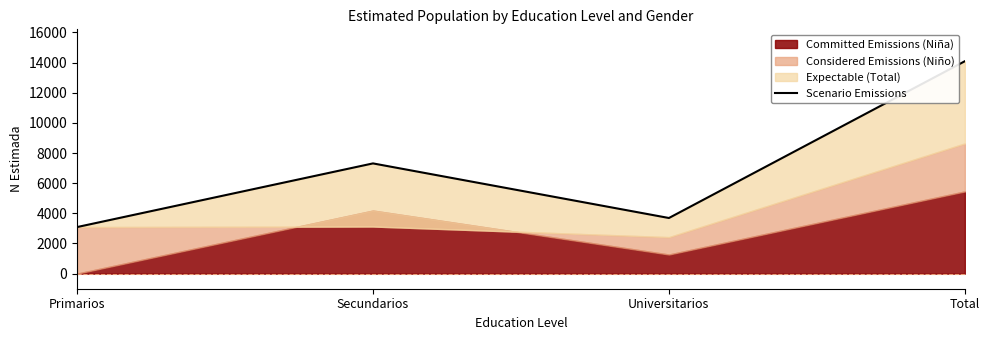

Reading left to right, what are all the values shown in this chart?

3088	7311	3690	14089